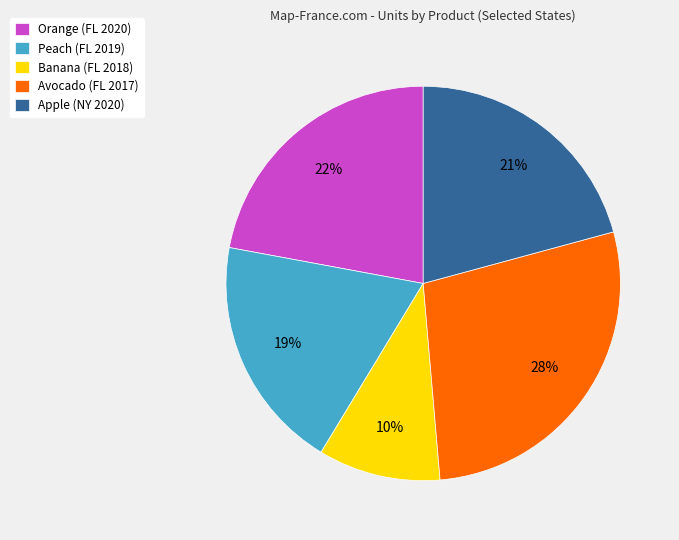

Is there any slice that represents more than half of the pie?

No